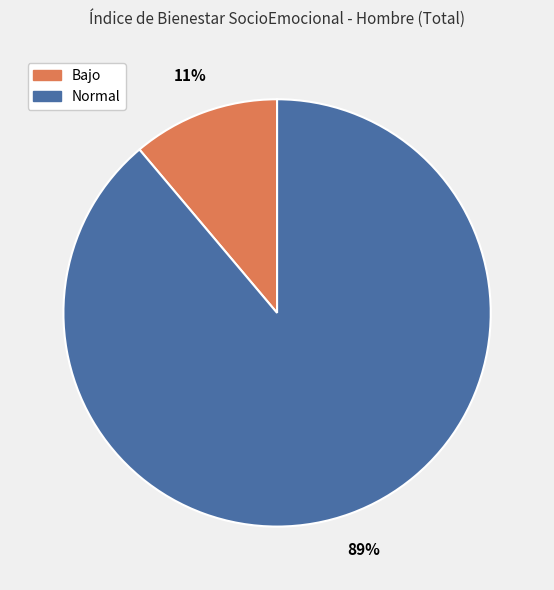

How many segments does this pie chart have?

2